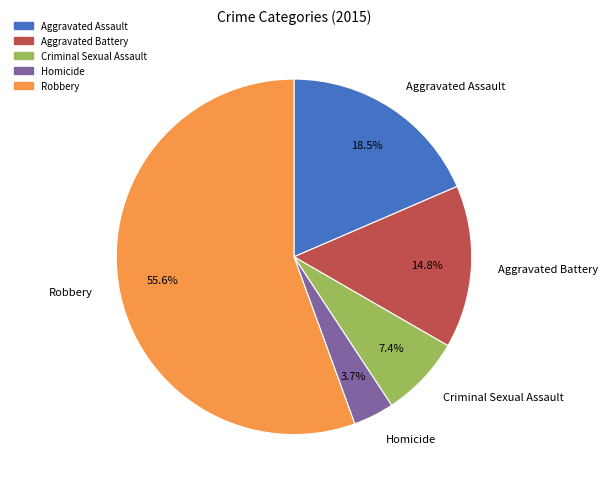

What is the smallest slice in the pie chart?

Homicide